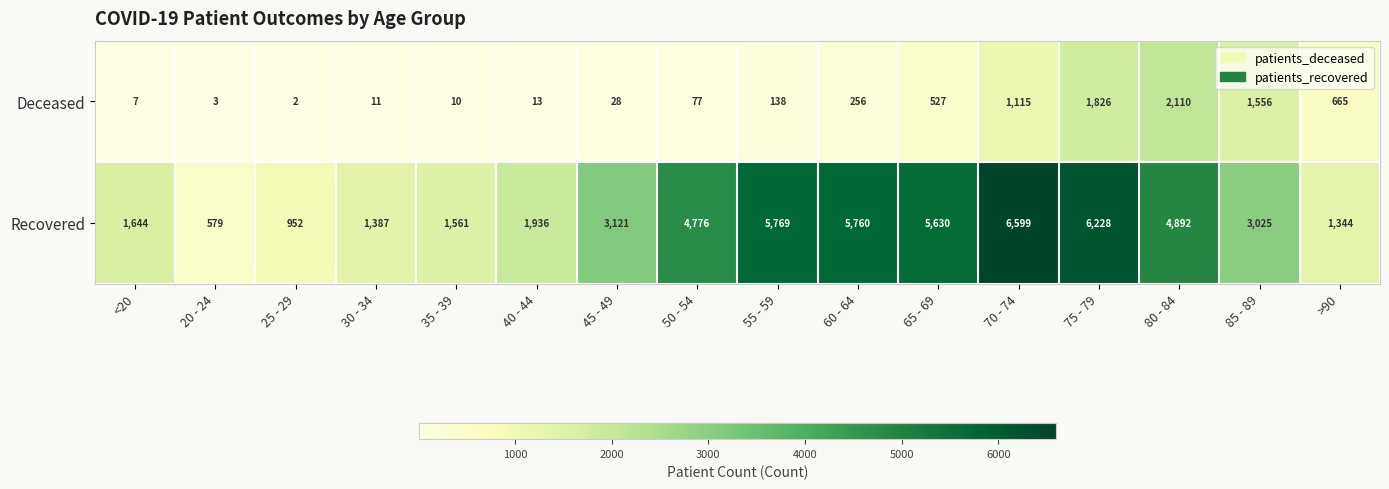

How many data points does each series have?

16